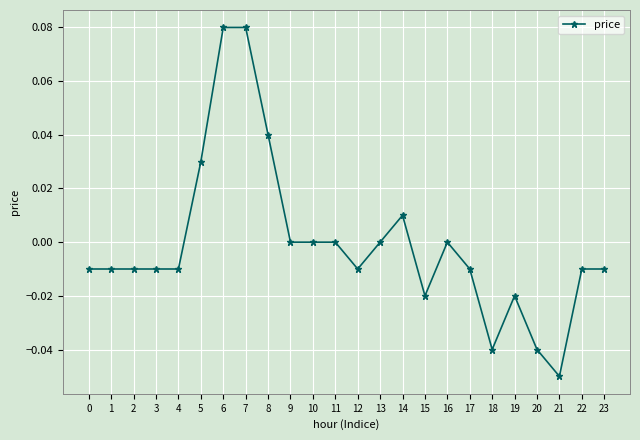

True or false: the data has more than 2 interior local peaks.

True